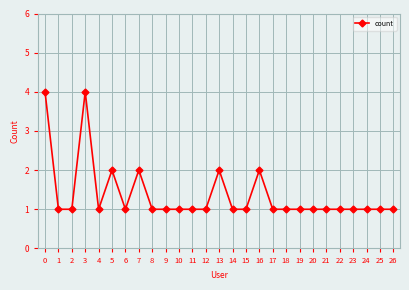

Reading right to left, what are all the values shown in this chart?

26=1	25=1	24=1	23=1	22=1	21=1	20=1	19=1	18=1	17=1	16=2	15=1	14=1	13=2	12=1	11=1	10=1	9=1	8=1	7=2	6=1	5=2	4=1	3=4	2=1	1=1	0=4